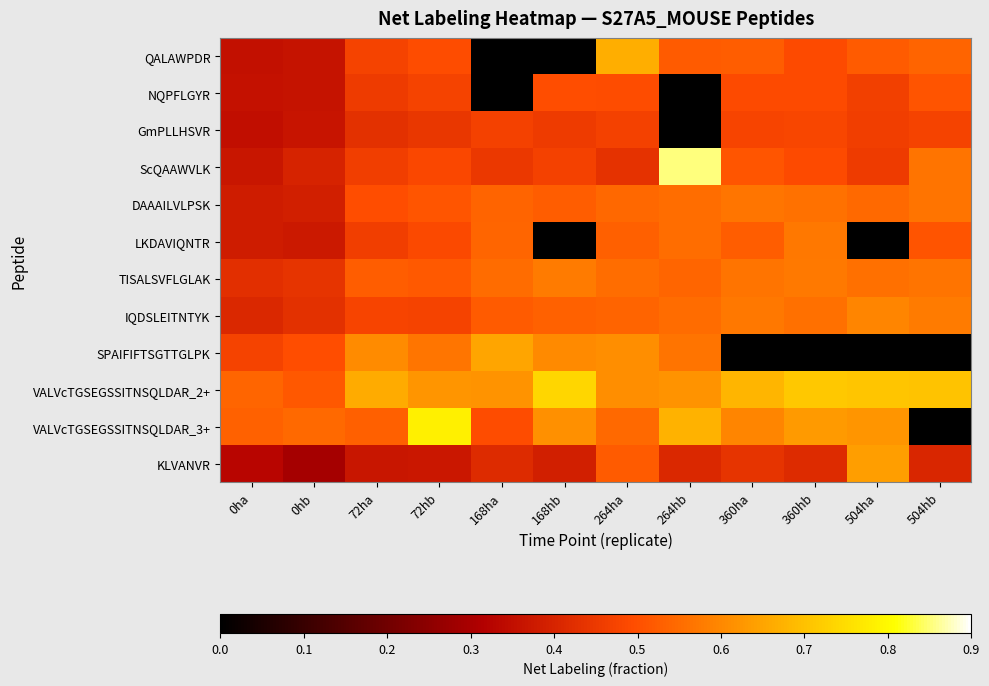

What is the total value across all series at 264hb?

5.8